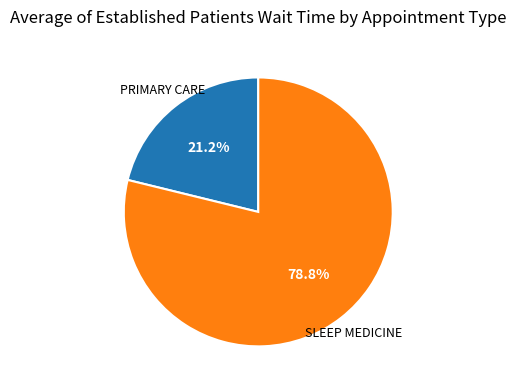

How many segments does this pie chart have?

2